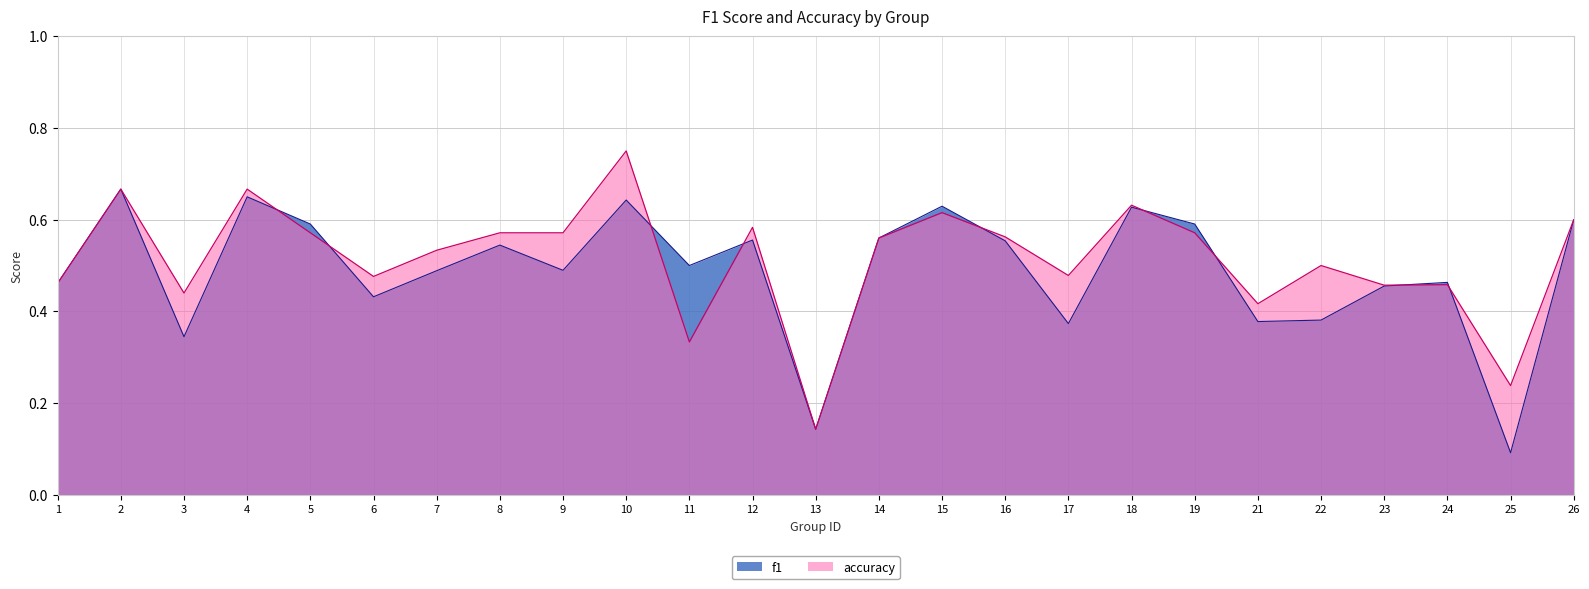

What is the difference between the second highest and minimum values in the f1 series?

0.6